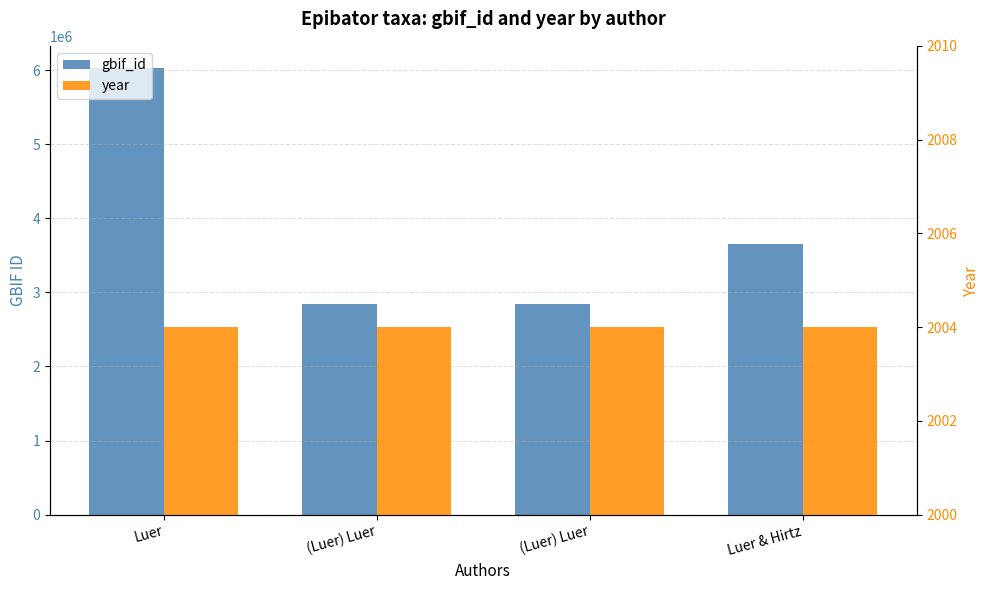

What is the label of the 4th bar from the left?

Luer & Hirtz